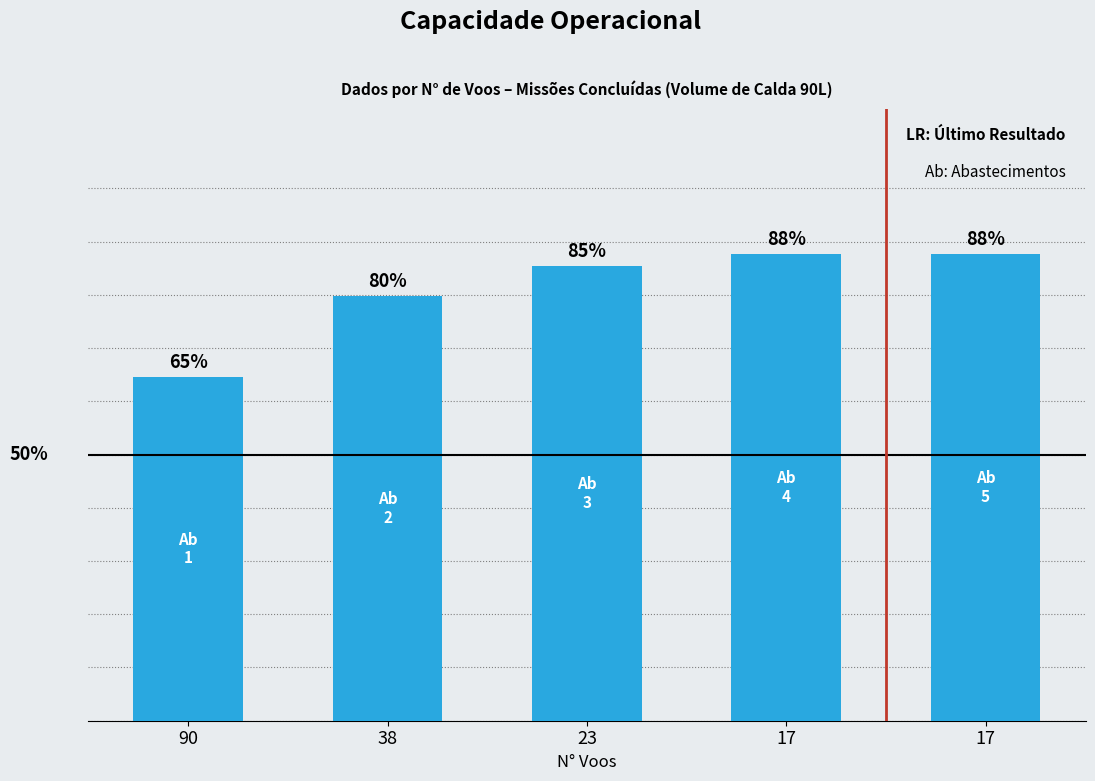

What is the maximum value shown in the chart?

0.9